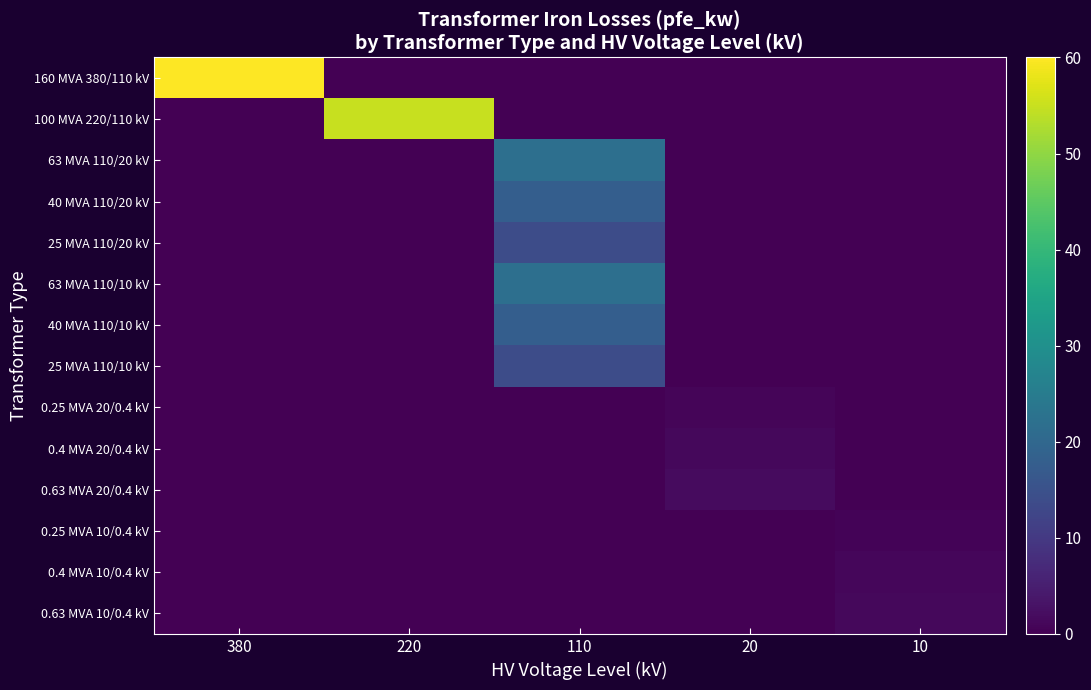

Reading left to right, transcribe all the data shown in this chart.

160 MVA 380/110 kV: 380=60.0	220=0.0	110=0.0	20=0.0	10=0.0
100 MVA 220/110 kV: 380=0.0	220=55.0	110=0.0	20=0.0	10=0.0
63 MVA 110/20 kV: 380=0.0	220=0.0	110=22.0	20=0.0	10=0.0
40 MVA 110/20 kV: 380=0.0	220=0.0	110=18.0	20=0.0	10=0.0
25 MVA 110/20 kV: 380=0.0	220=0.0	110=14.0	20=0.0	10=0.0
63 MVA 110/10 kV: 380=0.0	220=0.0	110=22.0	20=0.0	10=0.0
40 MVA 110/10 kV: 380=0.0	220=0.0	110=18.0	20=0.0	10=0.0
25 MVA 110/10 kV: 380=0.0	220=0.0	110=14.0	20=0.0	10=0.0
0.25 MVA 20/0.4 kV: 380=0.0	220=0.0	110=0.0	20=0.8	10=0.0
0.4 MVA 20/0.4 kV: 380=0.0	220=0.0	110=0.0	20=1.4	10=0.0
0.63 MVA 20/0.4 kV: 380=0.0	220=0.0	110=0.0	20=1.6	10=0.0
0.25 MVA 10/0.4 kV: 380=0.0	220=0.0	110=0.0	20=0.0	10=0.6
0.4 MVA 10/0.4 kV: 380=0.0	220=0.0	110=0.0	20=0.0	10=0.9
0.63 MVA 10/0.4 kV: 380=0.0	220=0.0	110=0.0	20=0.0	10=1.2